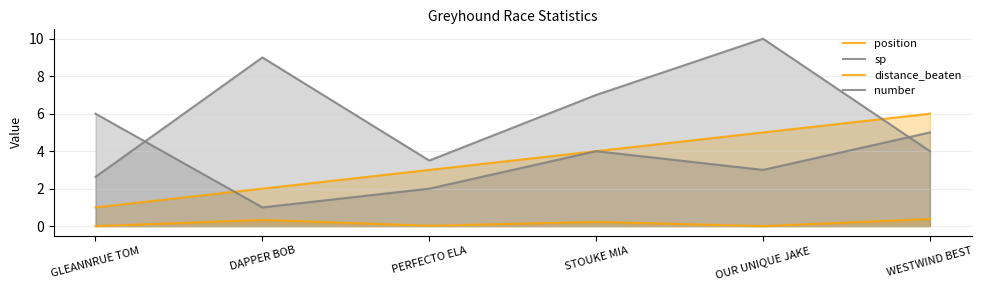

Reading right to left, list all the values displayed in this chart.

position: WESTWIND BEST=6.0	OUR UNIQUE JAKE=5.0	STOUKE MIA=4.0	PERFECTO ELA=3.0	DAPPER BOB=2.0	GLEANNRUE TOM=1.0
sp: WESTWIND BEST=4.0	OUR UNIQUE JAKE=10.0	STOUKE MIA=7.0	PERFECTO ELA=3.5	DAPPER BOB=9.0	GLEANNRUE TOM=2.6
distance_beaten: WESTWIND BEST=0.4	OUR UNIQUE JAKE=0.0	STOUKE MIA=0.2	PERFECTO ELA=0.0	DAPPER BOB=0.3	GLEANNRUE TOM=0.0
number: WESTWIND BEST=5.0	OUR UNIQUE JAKE=3.0	STOUKE MIA=4.0	PERFECTO ELA=2.0	DAPPER BOB=1.0	GLEANNRUE TOM=6.0